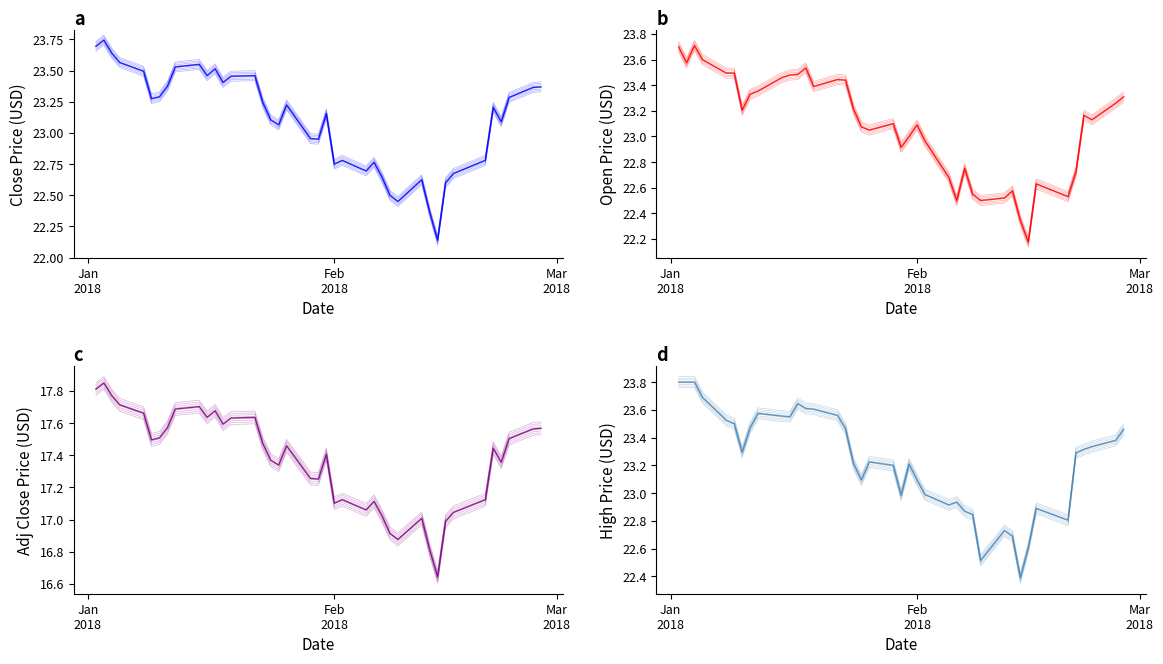

What is the value of the Open point at the 23rd from the left?

23.1